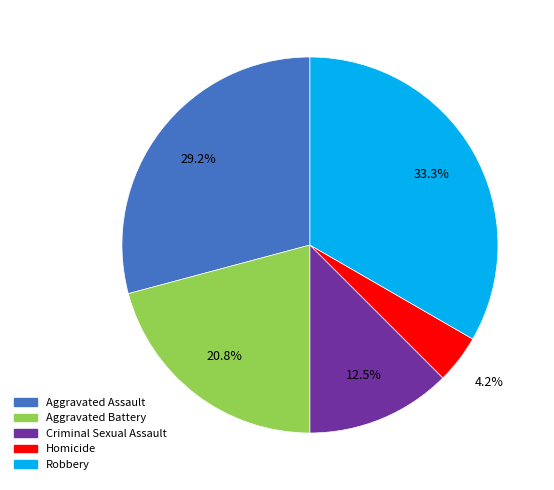

What is the total percentage of Homicide and Criminal Sexual Assault?

16.7%